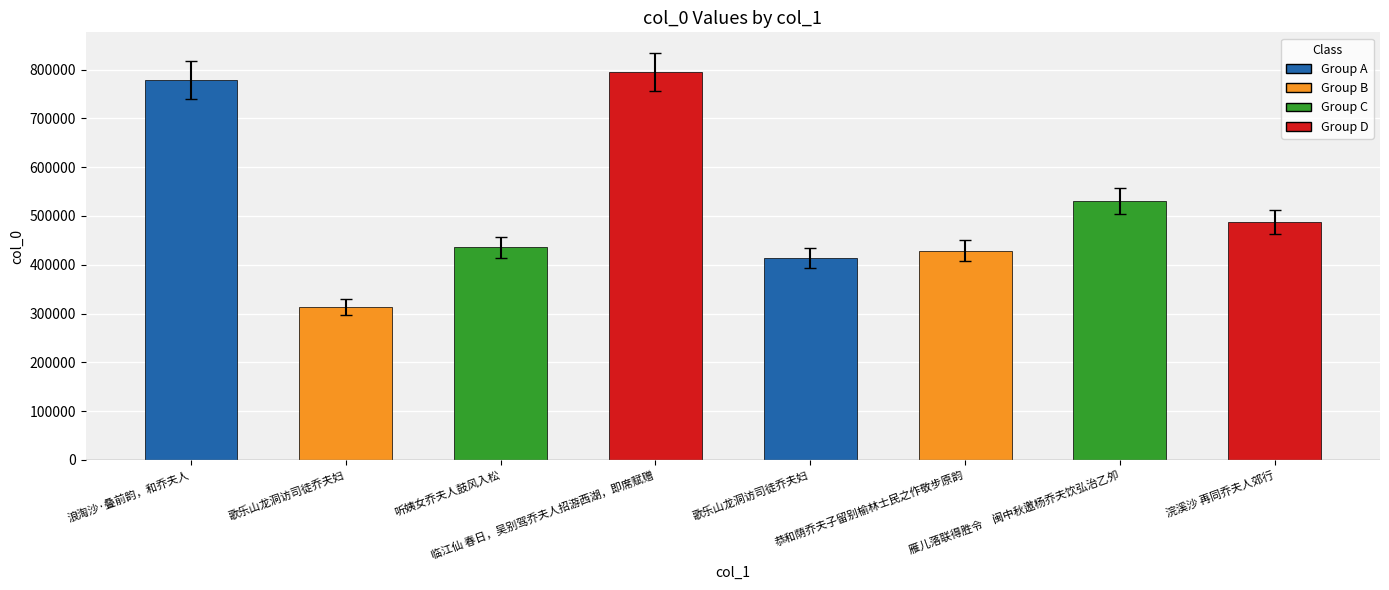

Which label corresponds to the smallest value in the chart?

歌乐山龙洞访司徒乔夫妇